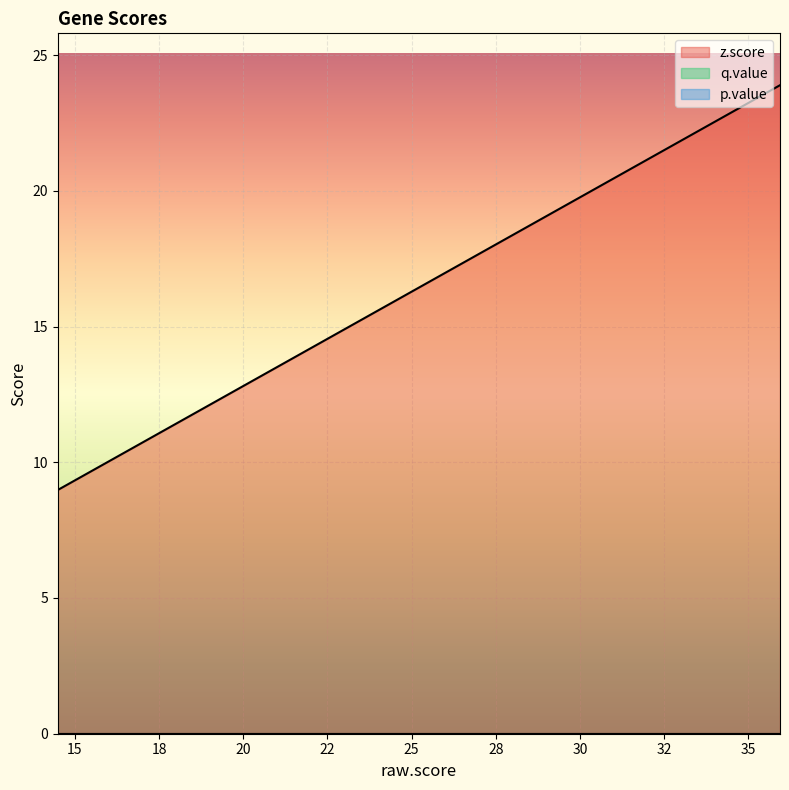

At how many categories does at least one series exceed 2?

20